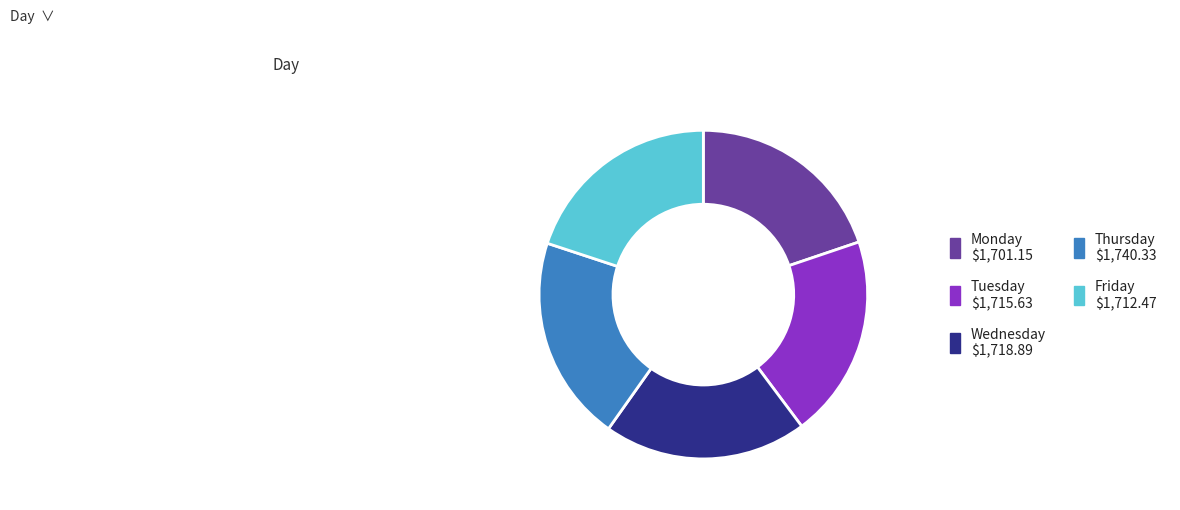

True or false: Friday accounts for 34% of the total.

False